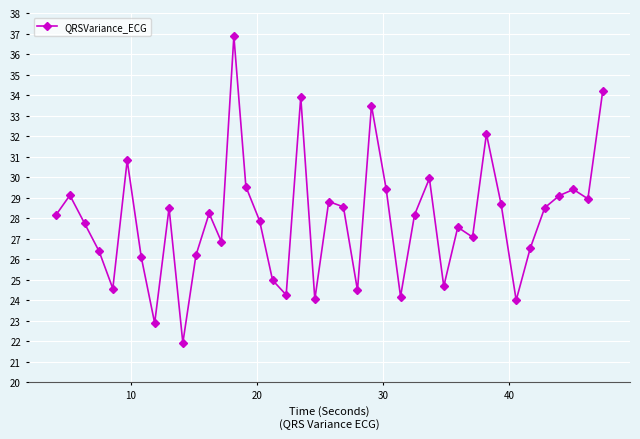

What is the average value?

27.9